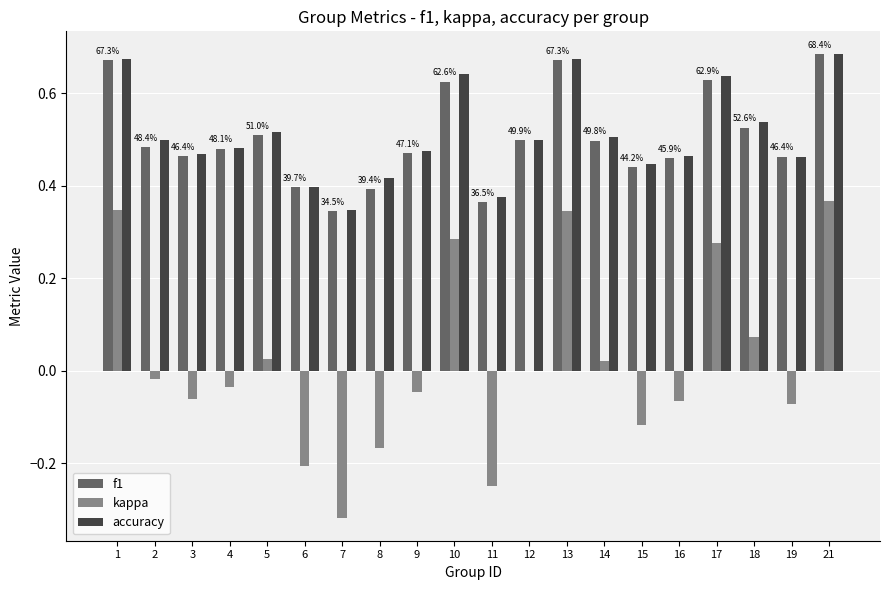

What is the sum of the accuracy values at 14 and 1?

1.2